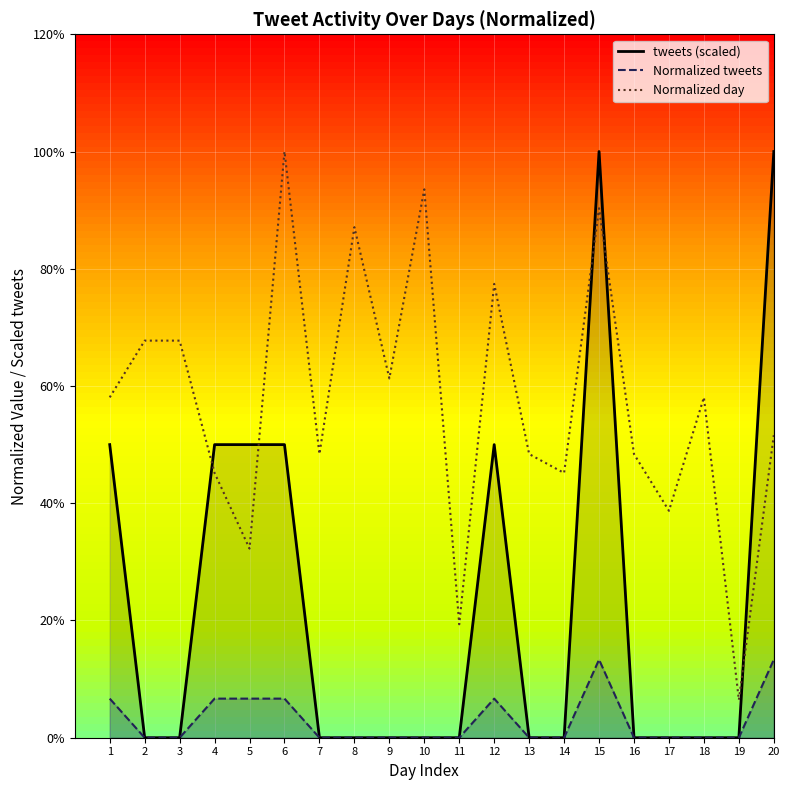

What is the sum of all Normalized day values?

11.5